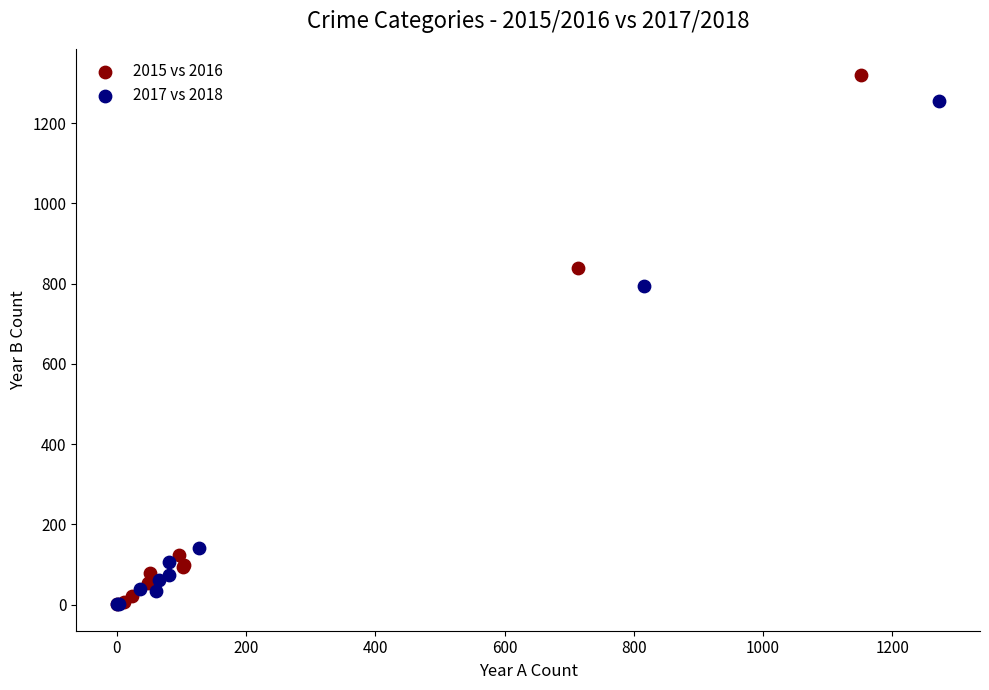

Which series reaches the maximum Y coordinate?

2015 vs 2016